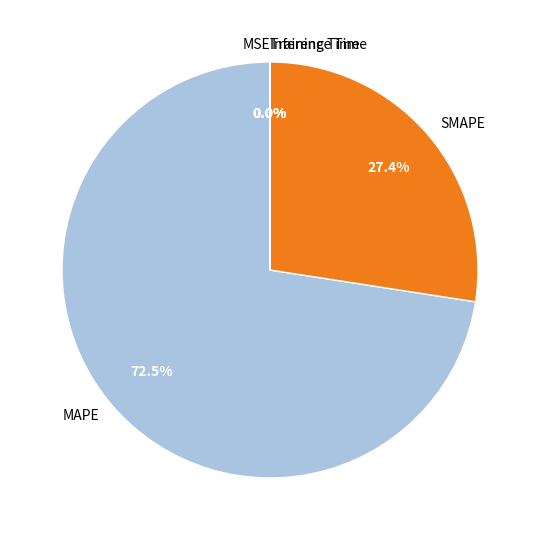

Is there any slice that represents more than half of the pie?

Yes